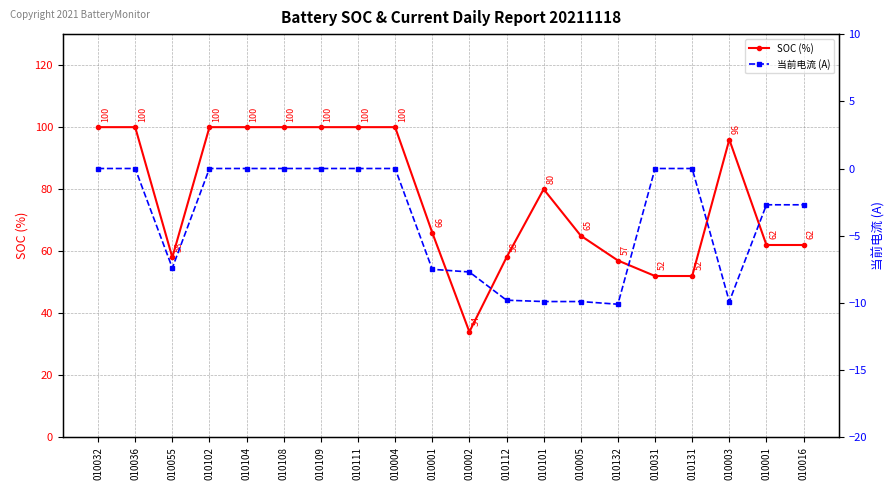

Which series has the largest total across all categories?

SOC (%)